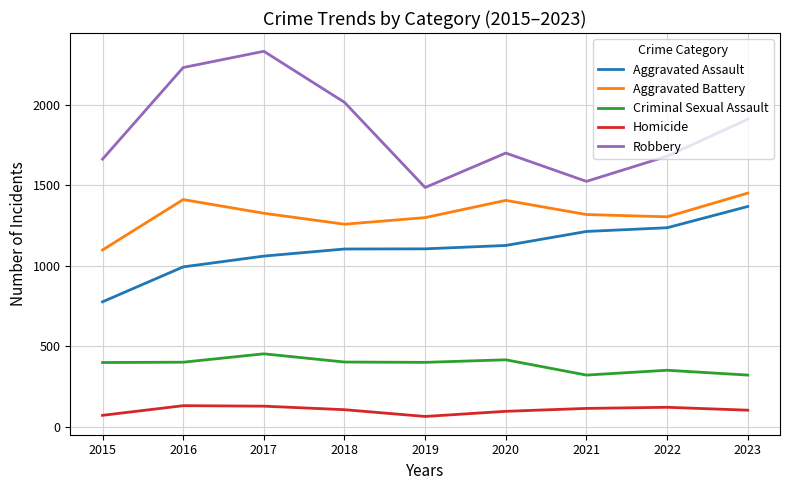

Which category has the lowest value in the Aggravated Assault series?

2015